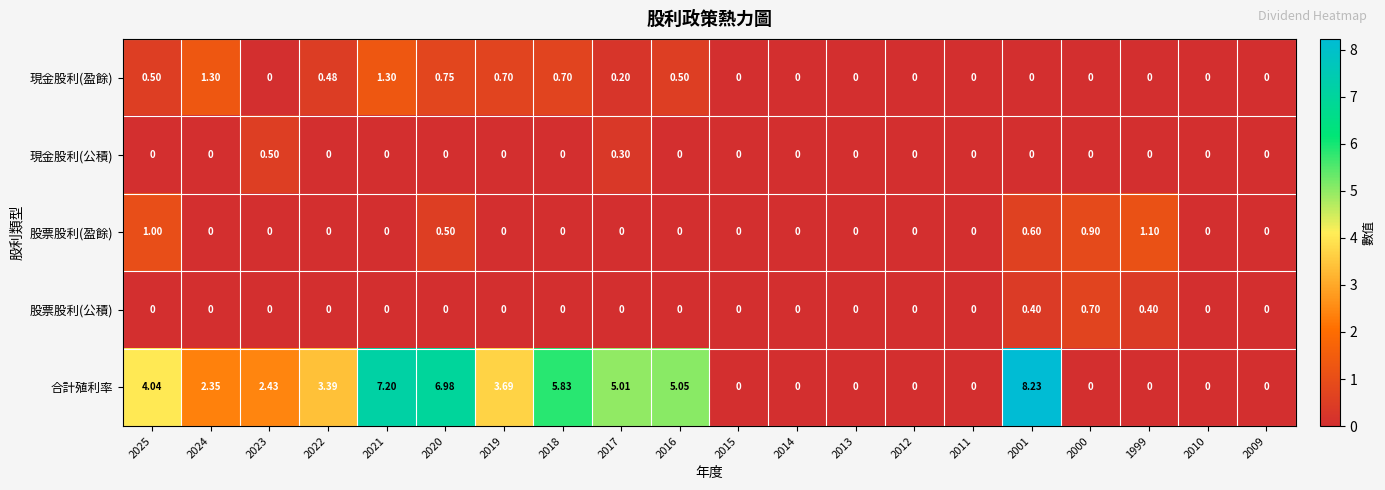

Which series has the largest total across all categories?

合計殖利率